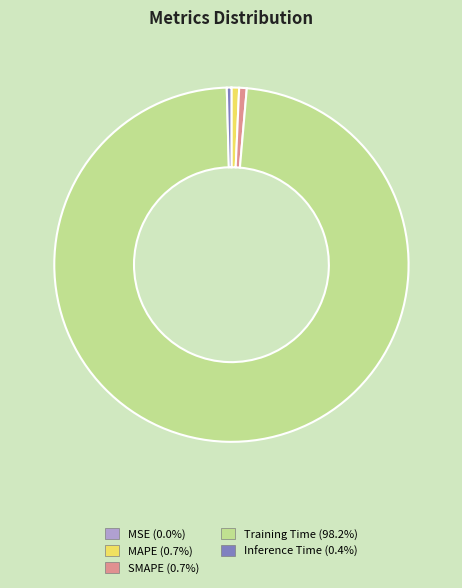

Which slice is the largest?

Training Time